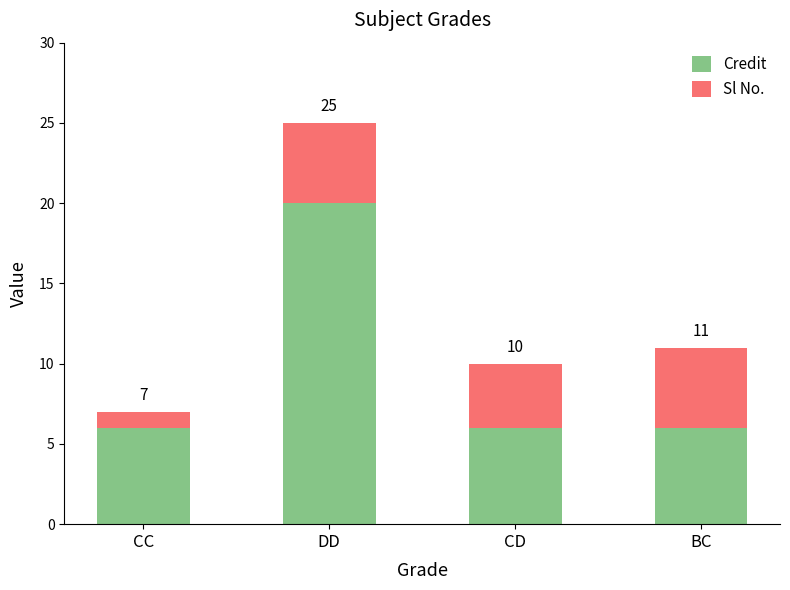

Which series changed the most between DD and BC?

Credit